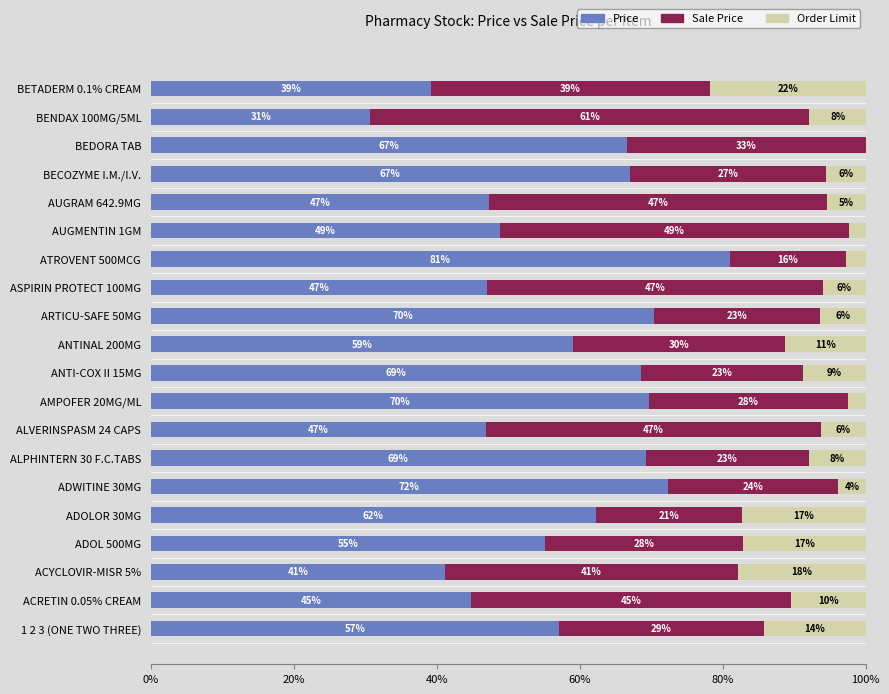

At which label does Price reach its peak?

ATROVENT 500MCG